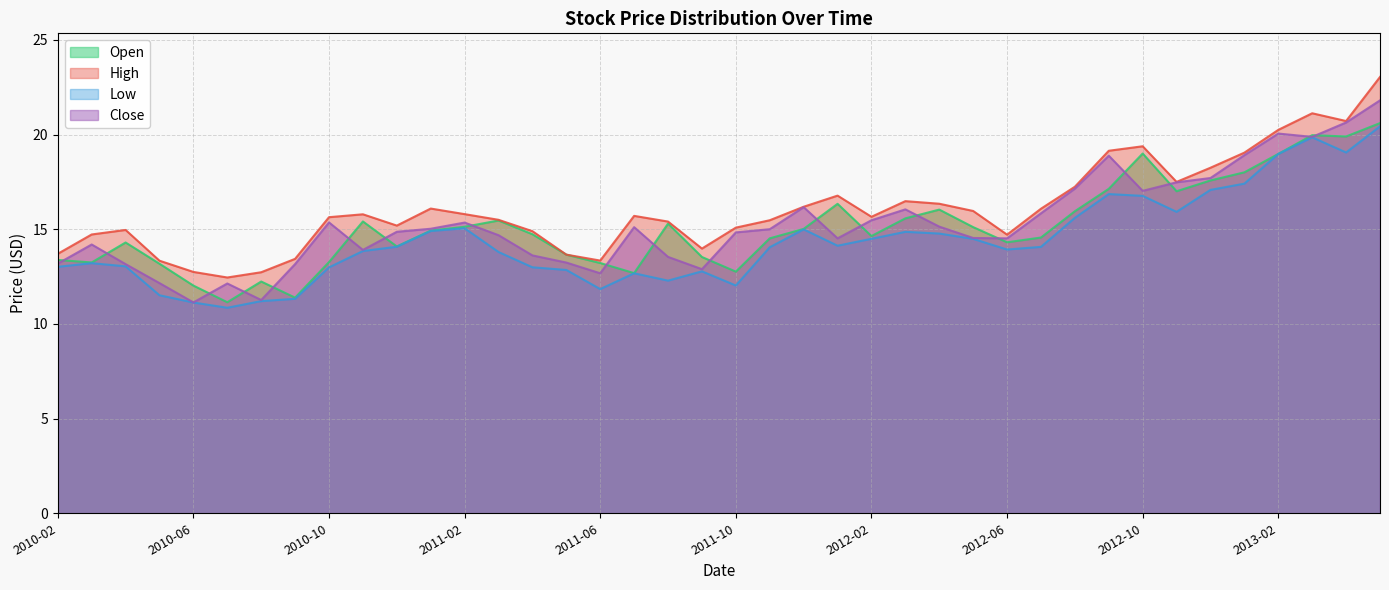

How many lines are shown in the chart?

4